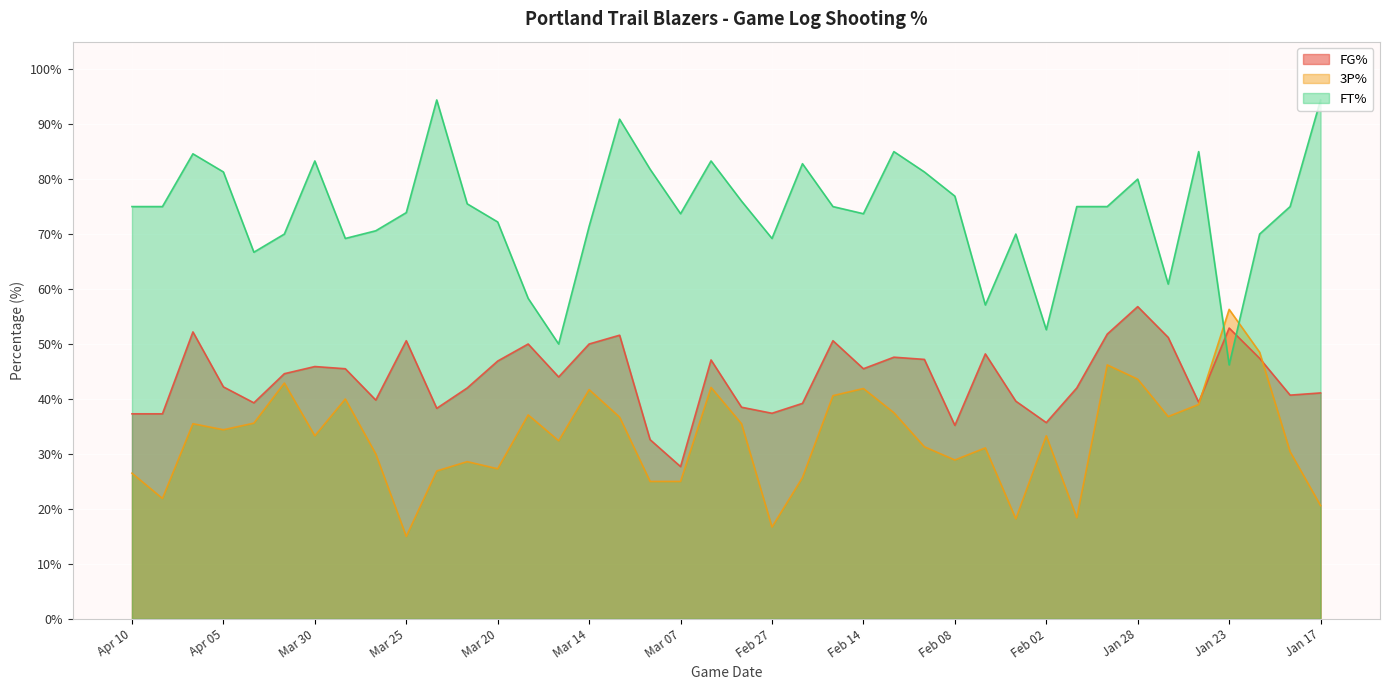

How many lines are shown in the chart?

3